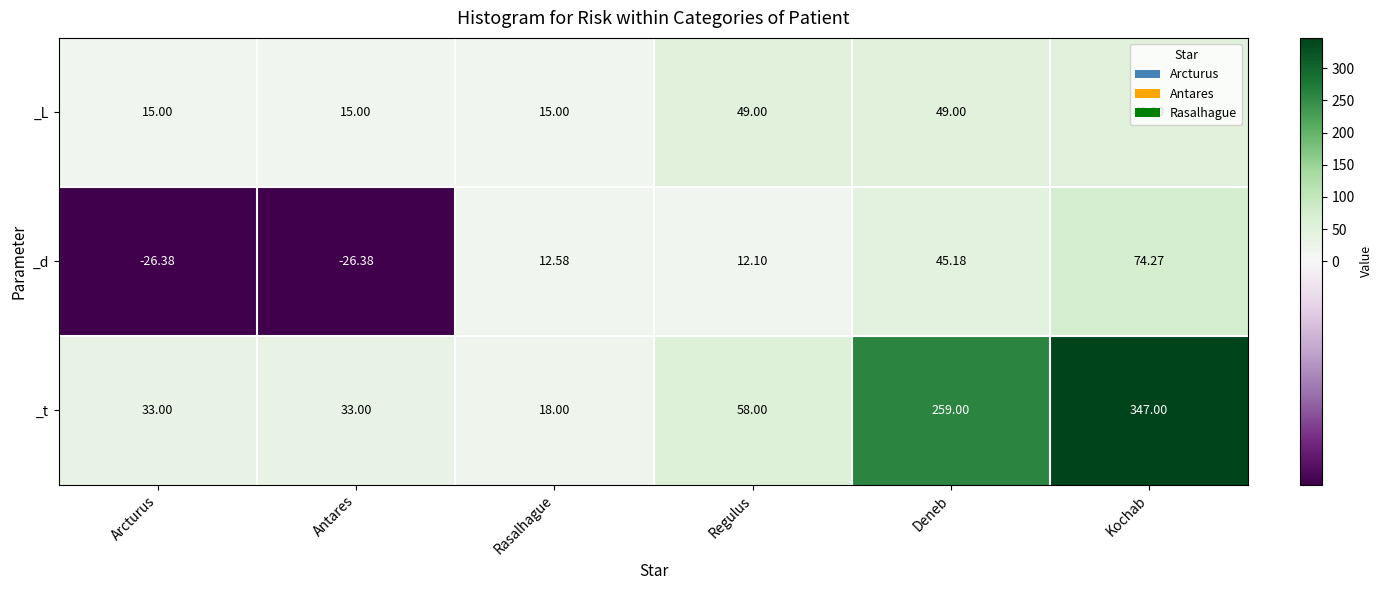

Which category has the highest value across all series?

Kochab